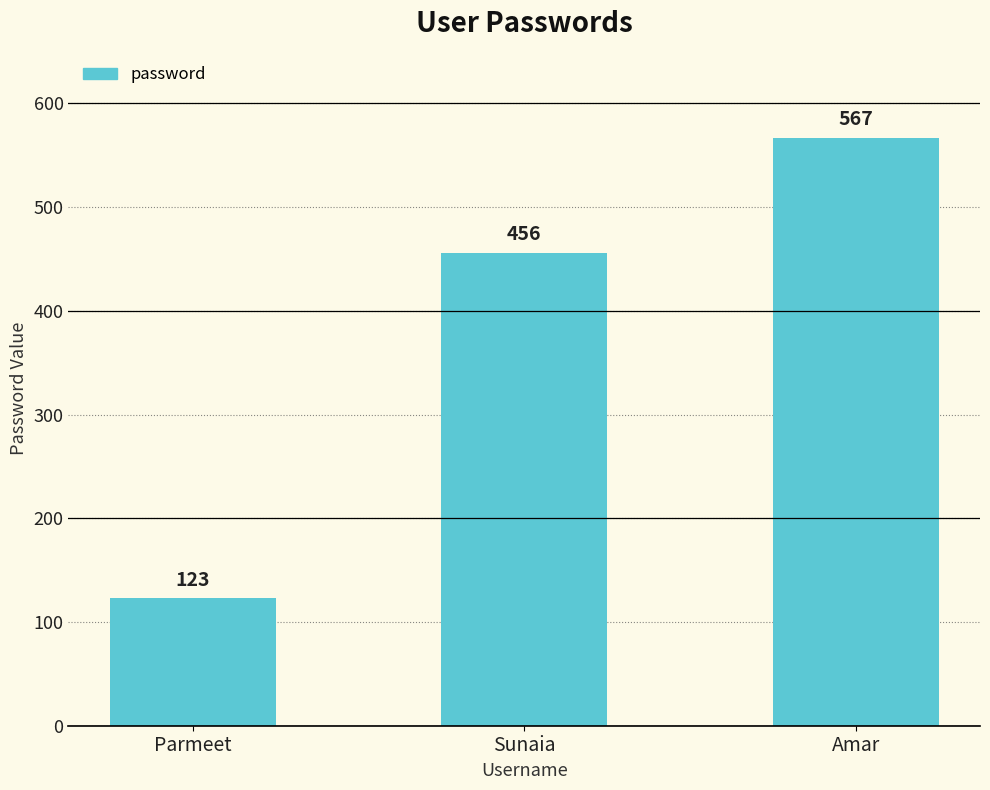

What is the sum of all values?

1146